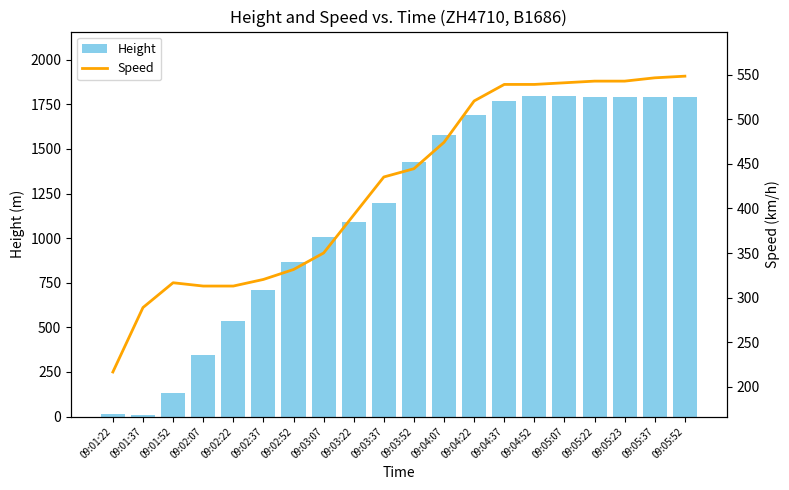

Which category has the highest value across all series?

09:04:52